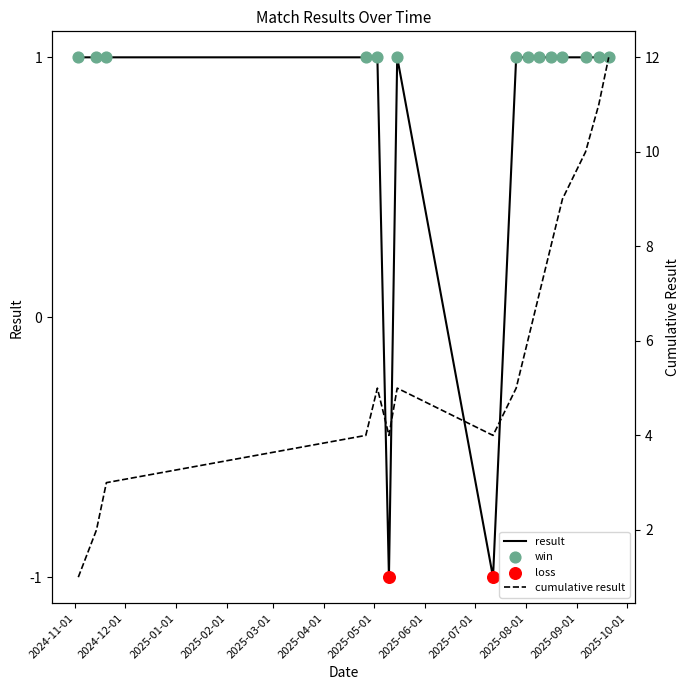

Which series reaches the minimum Y coordinate?

result